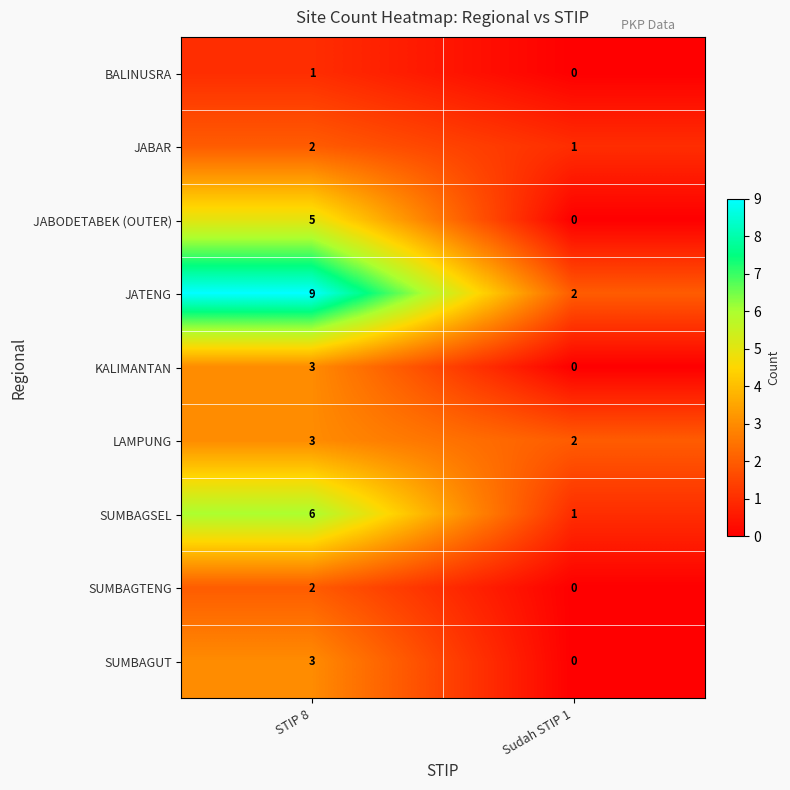

List the labels in order of SUMBAGTENG value, smallest first.

Sudah STIP 1, STIP 8